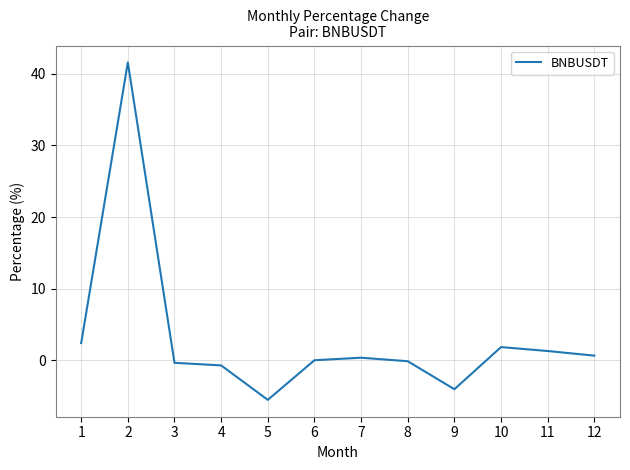

Where is the first local maximum?

2